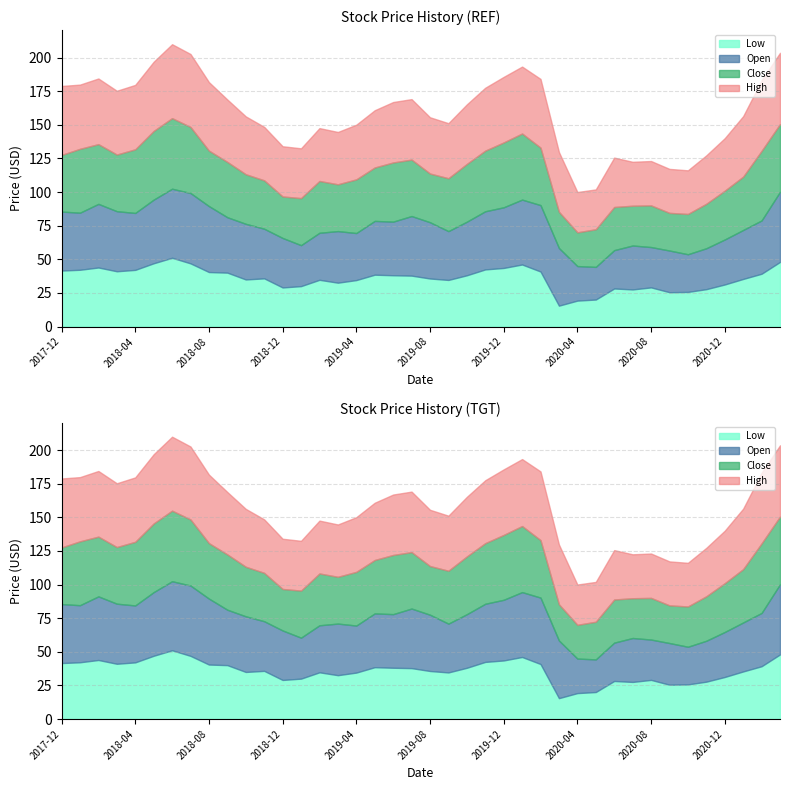

What is the total value across all series at 2017-12?

178.9